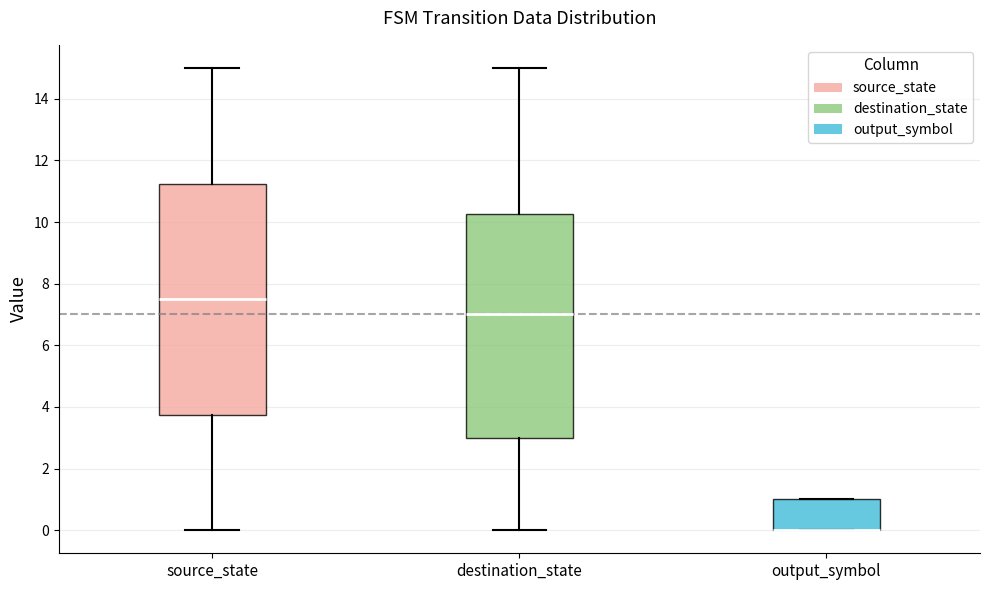

Where does the upper whisker of the box for source_state end on the y-axis? The values are not printed on the chart, so give them approximately, as read against the axis.

15.0